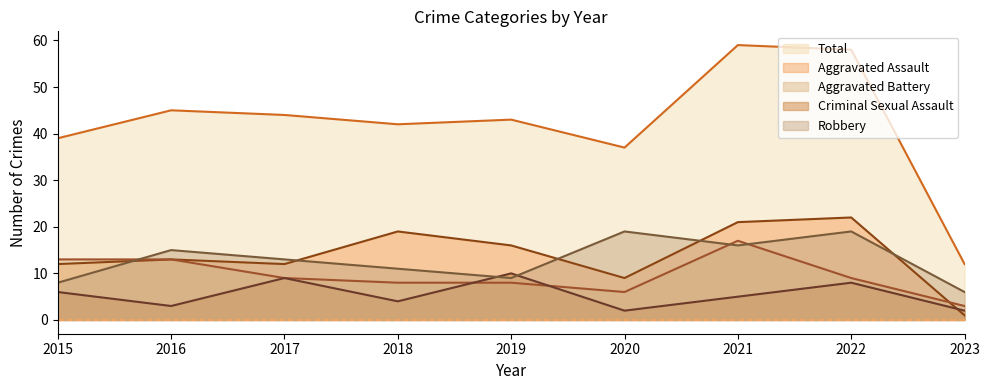

Is it true that Robbery equals 5 at 2015?

False